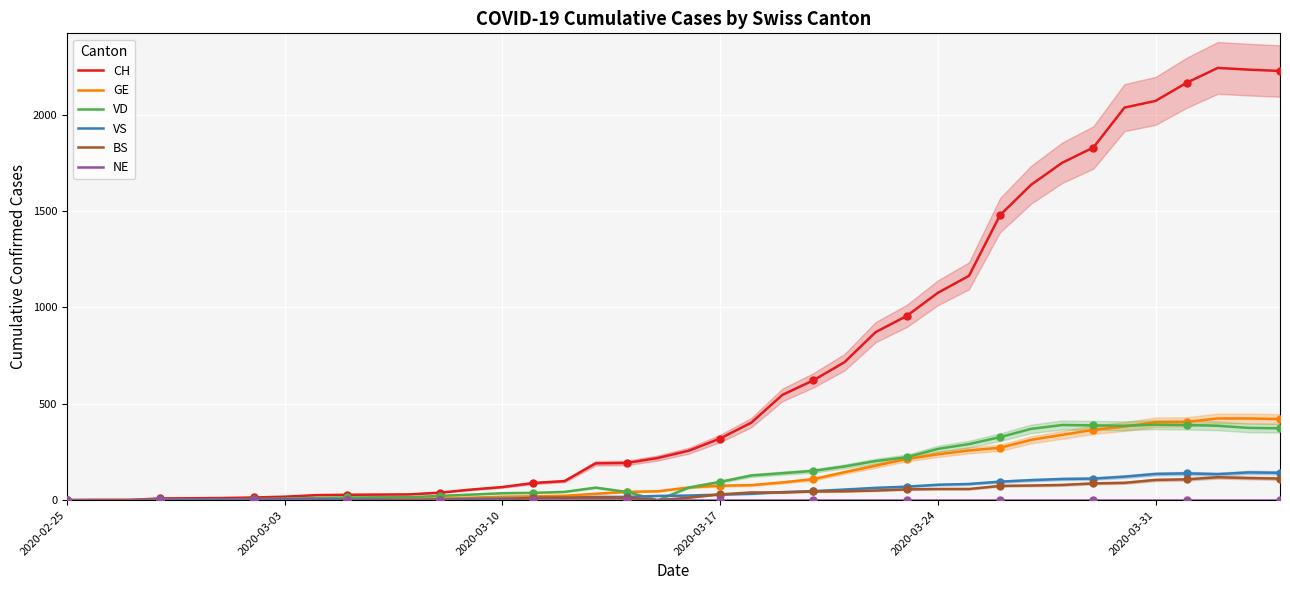

What is the highest value of the BS series?

119